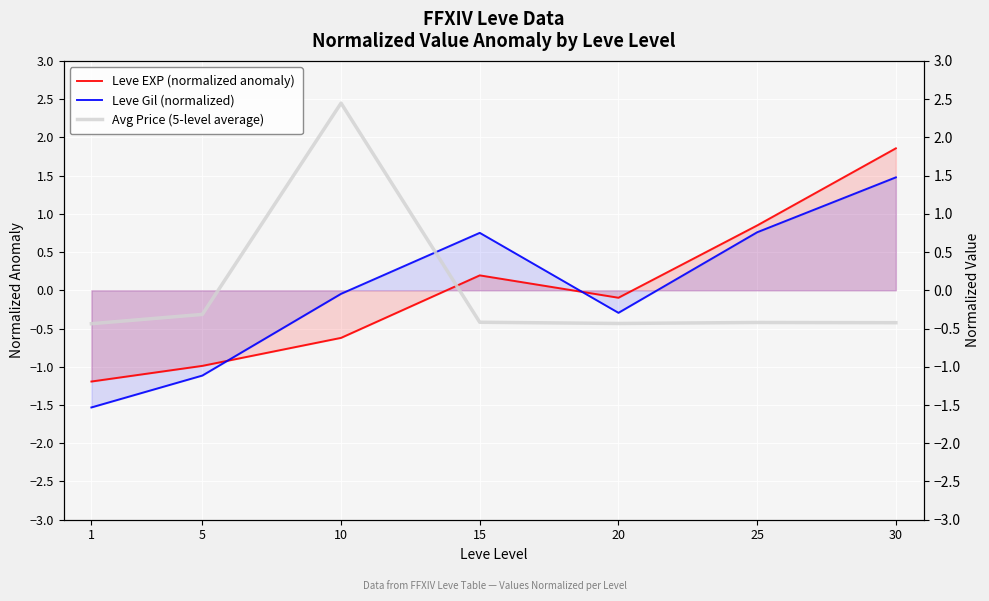

How many values in Leve Gil (normalized) are below zero?

4